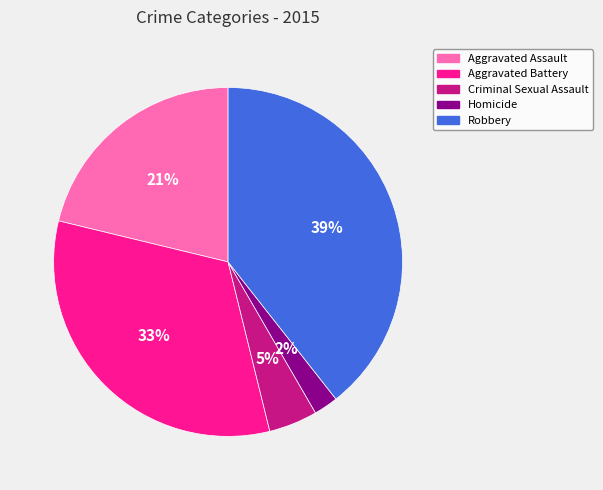

To the nearest percent, what percentage of the pie is Aggravated Assault?

21%